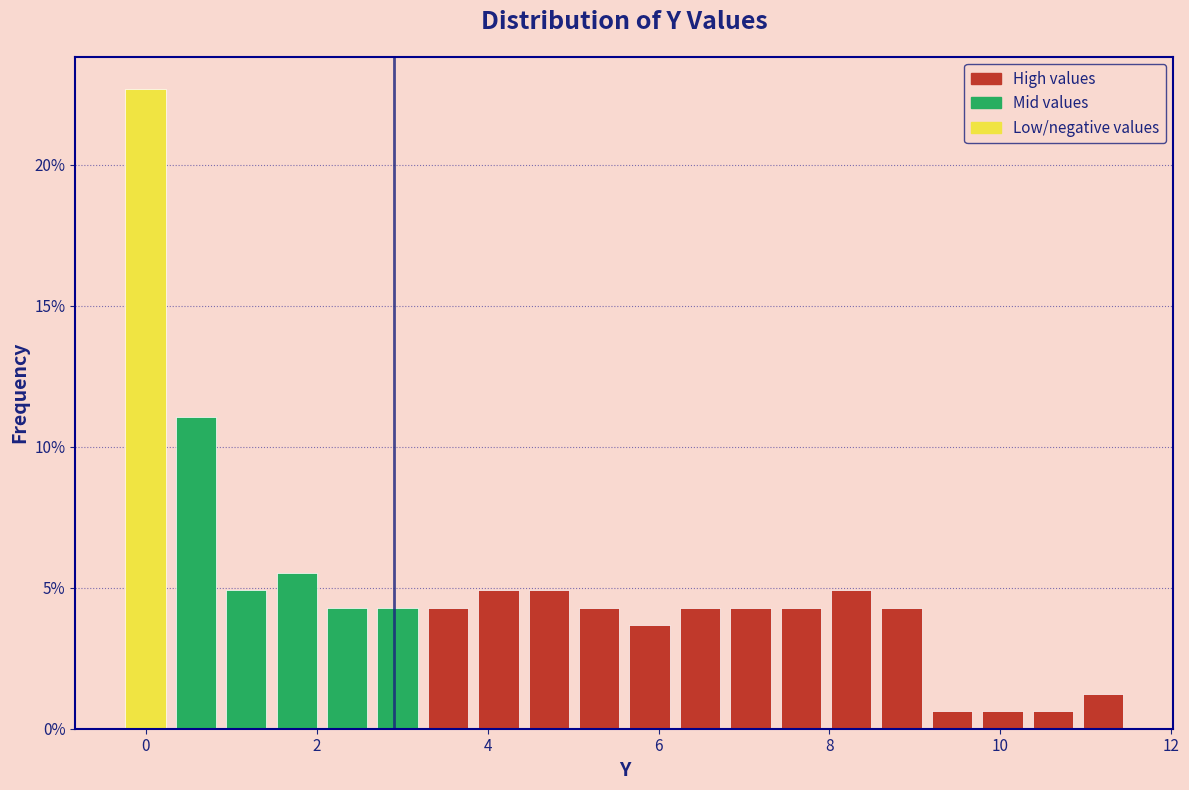

Around what value on the x-axis is the tallest bar? Give the approximate position of its centre, as read against the axis.

0.0